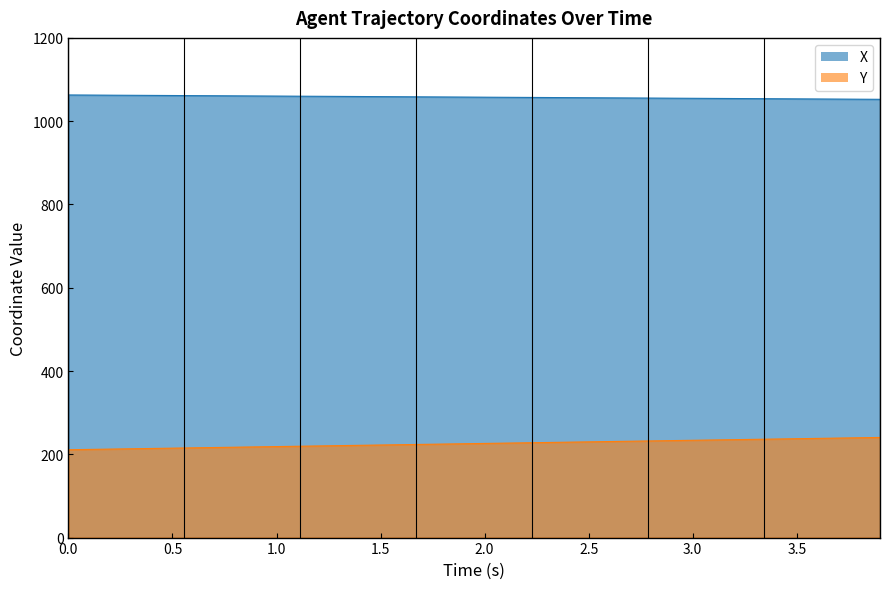

Does the chart display data point markers on the line(s)?

No